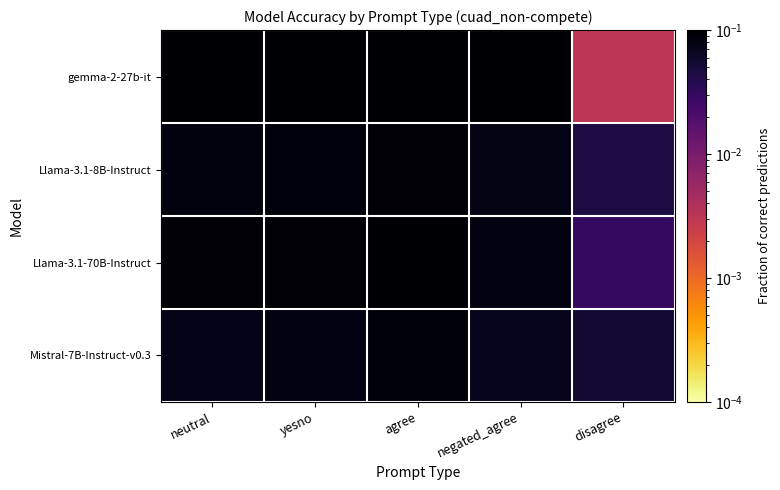

What is the total value across all series at disagree?

0.1